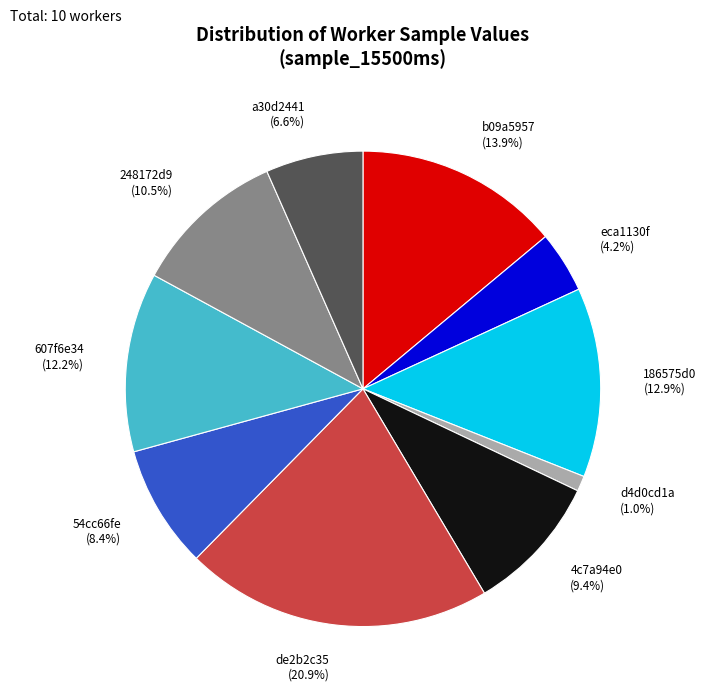

To the nearest percent, what is the average slice percentage?

10%